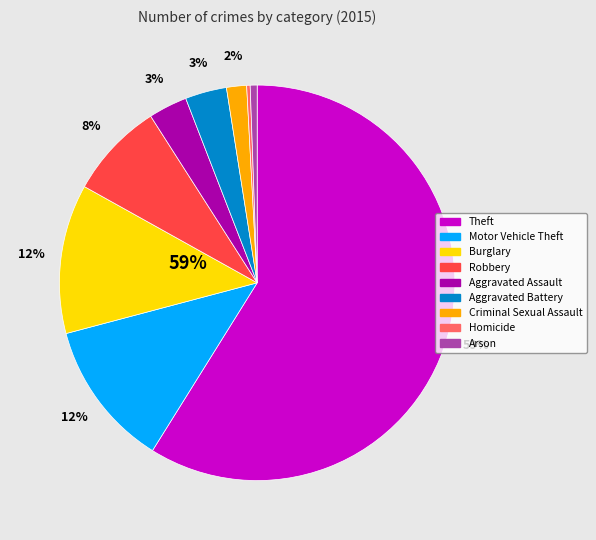

What portion of the pie excludes Arson?

99.4%